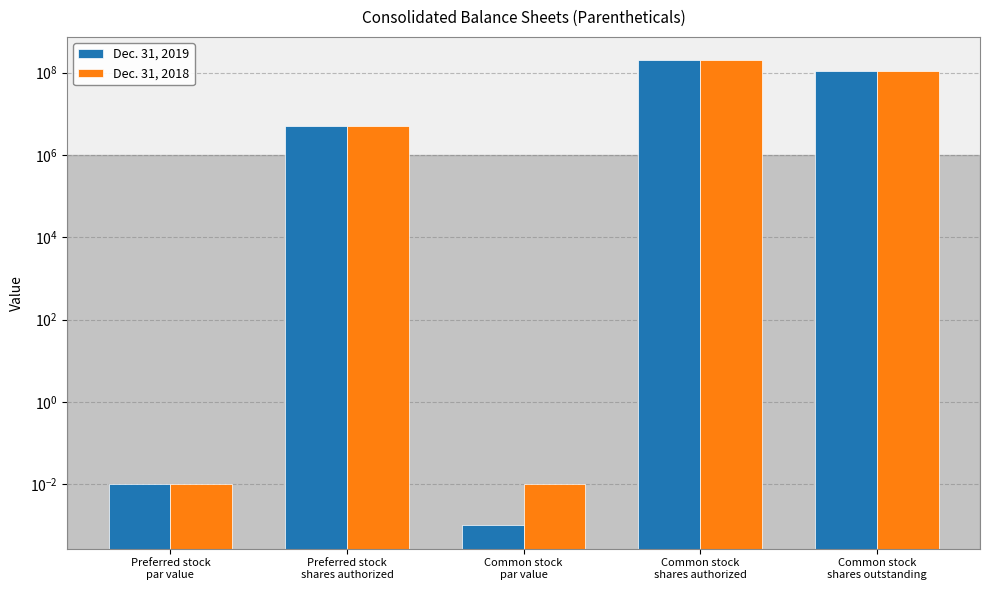

How many bars are there in total?

10